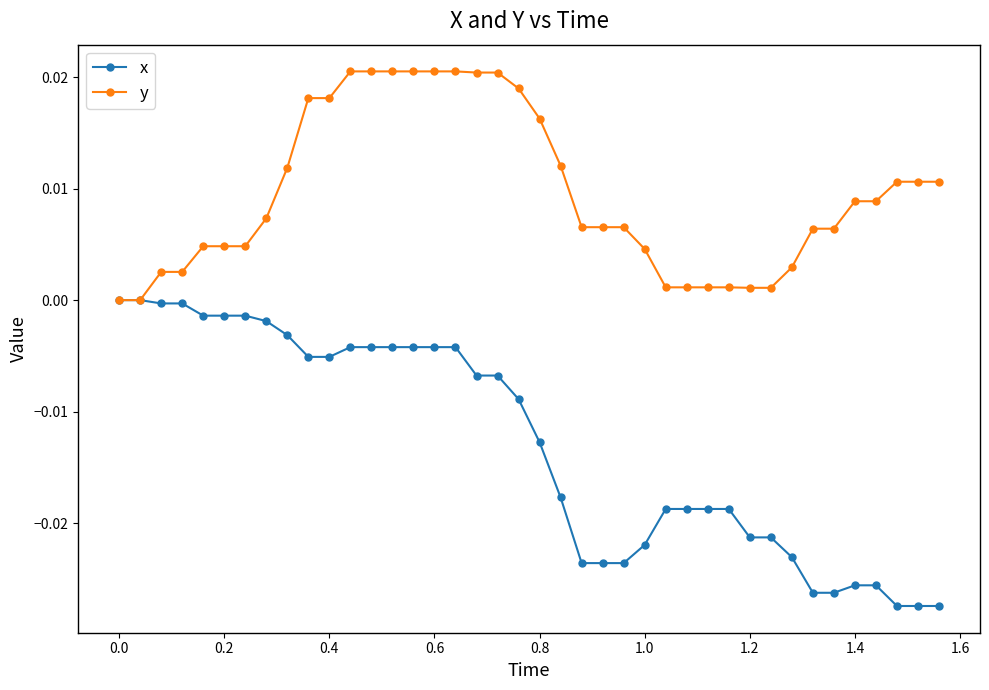

List the series in order of their overall mean, lowest first.

x, y